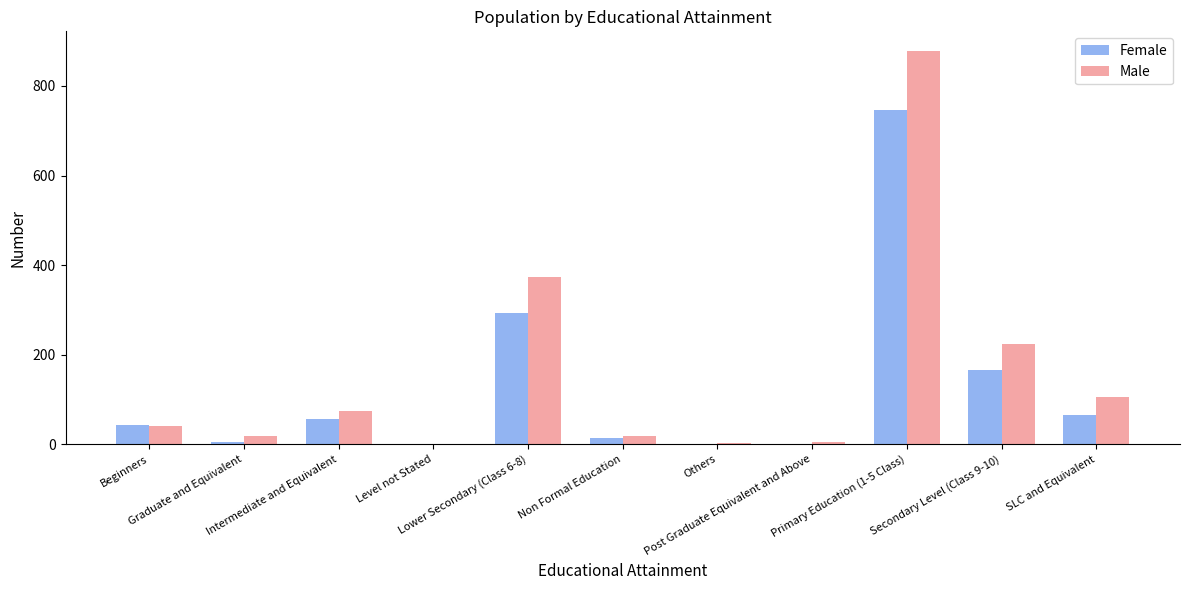

What is the sum of all Female values?

1394